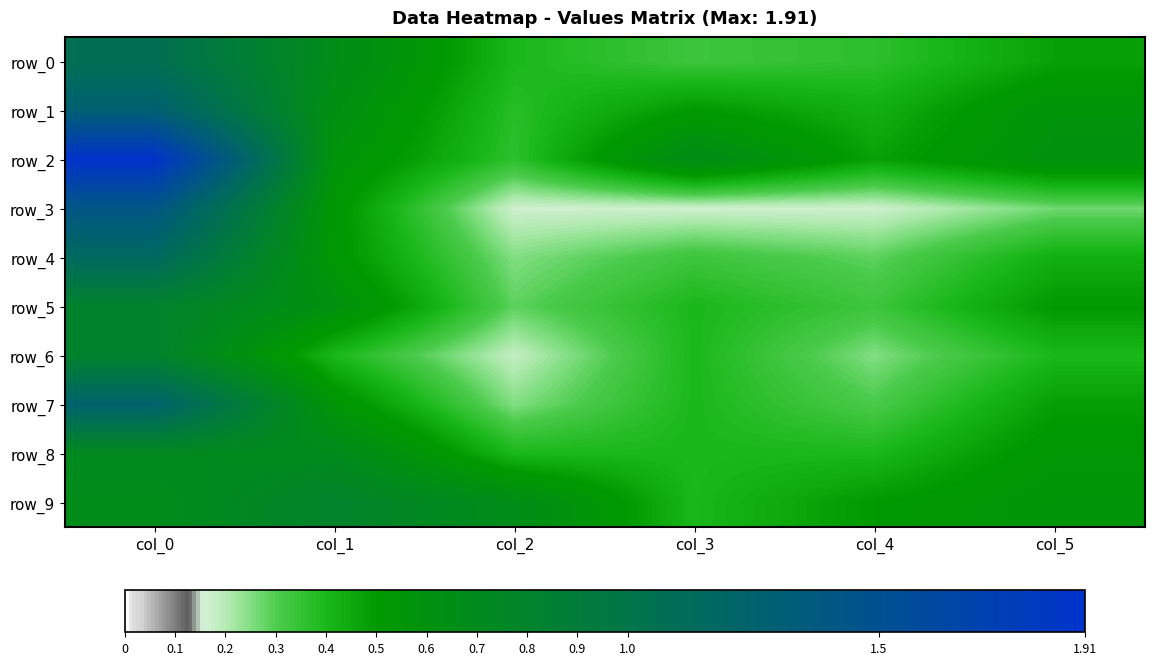

What is the sum of the row_9 values at col_2 and col_0?

1.3